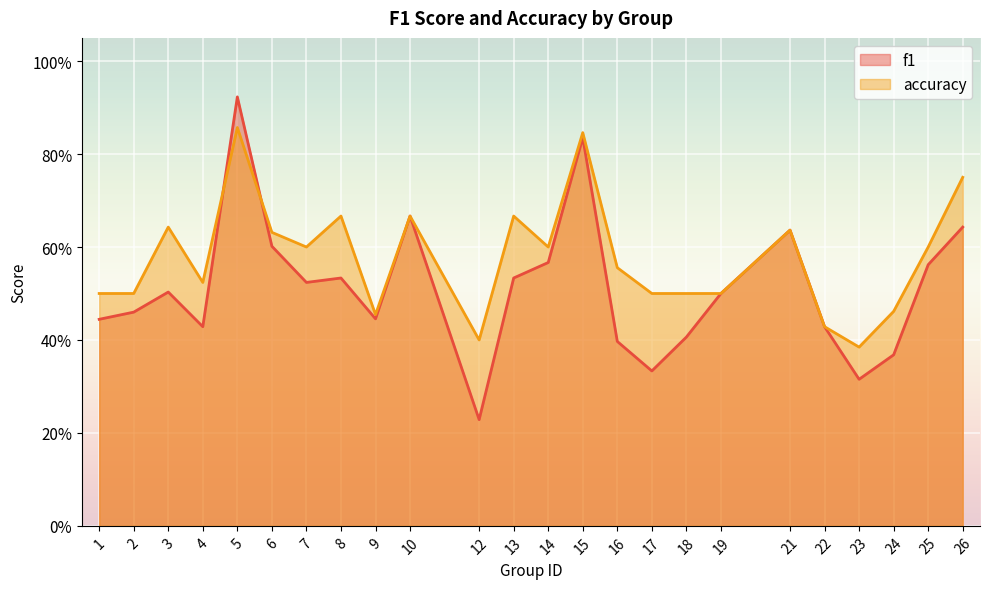

What are all the series names shown in the legend?

f1, accuracy